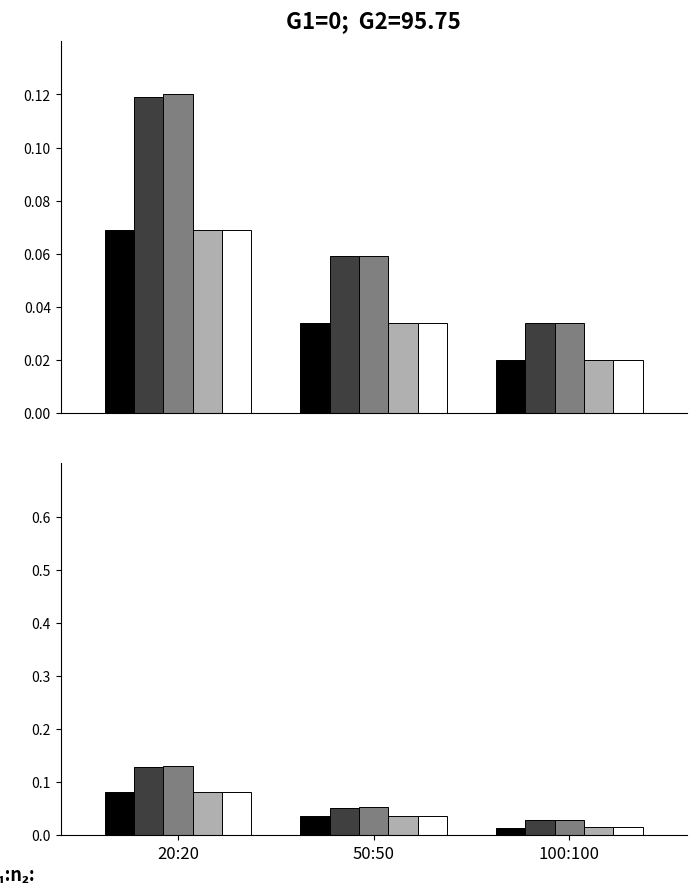

Reading left to right, transcribe all the data shown in this chart.

S1: 20:20=0.1	50:50=0.0	100:100=0.0
S2: 20:20=0.1	50:50=0.1	100:100=0.0
S3: 20:20=0.1	50:50=0.1	100:100=0.0
S4: 20:20=0.1	50:50=0.0	100:100=0.0
S5: 20:20=0.1	50:50=0.0	100:100=0.0